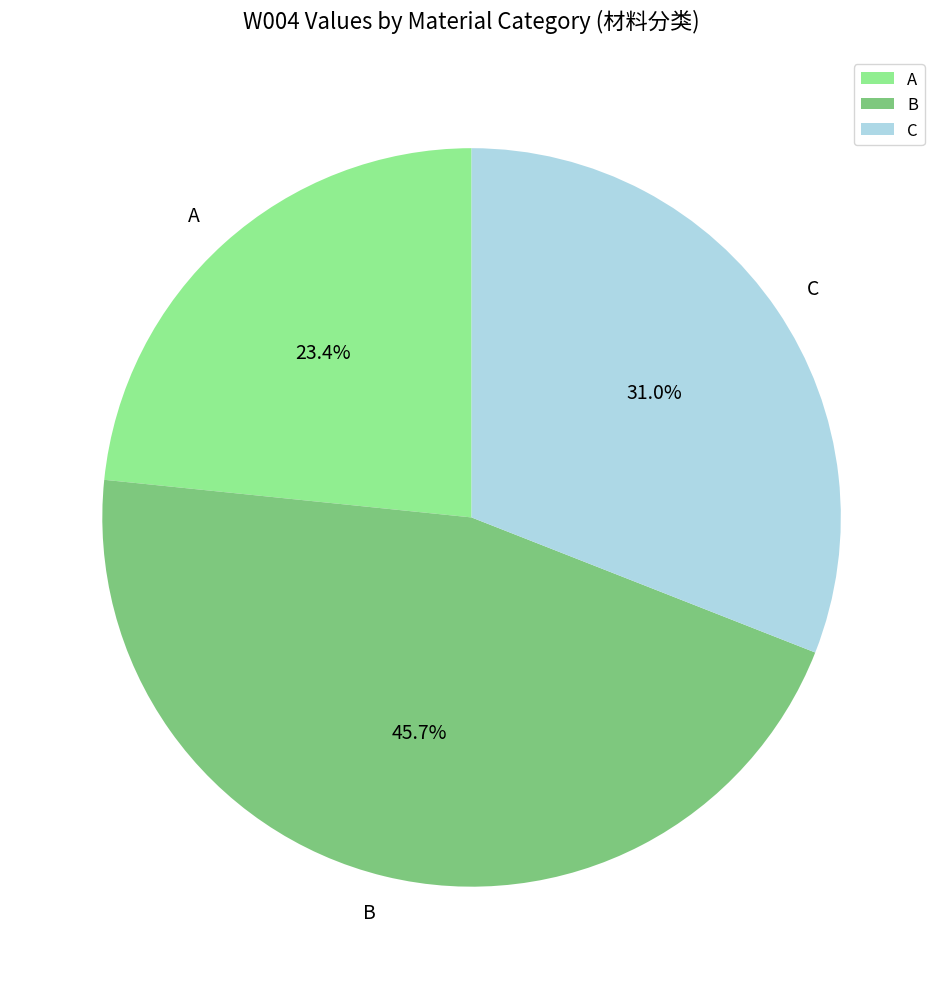

True or false: A accounts for 1% of the total.

False